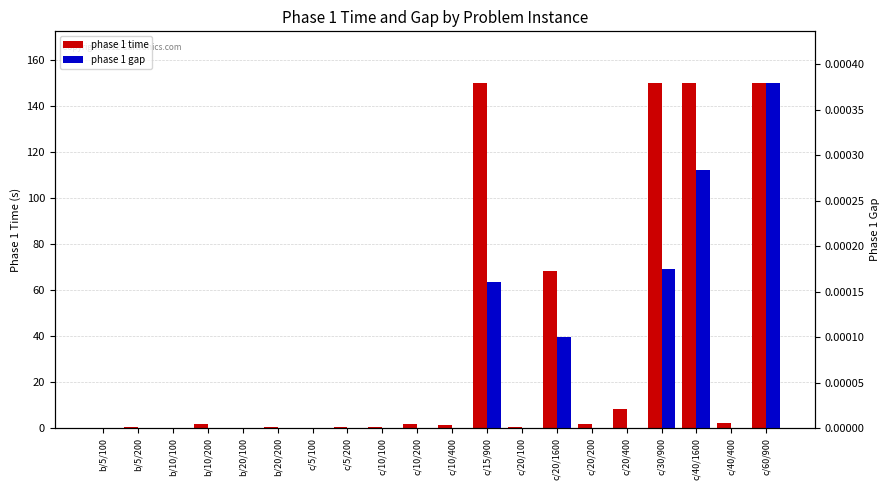

What is the total value across all series at c/10/400?

1.5